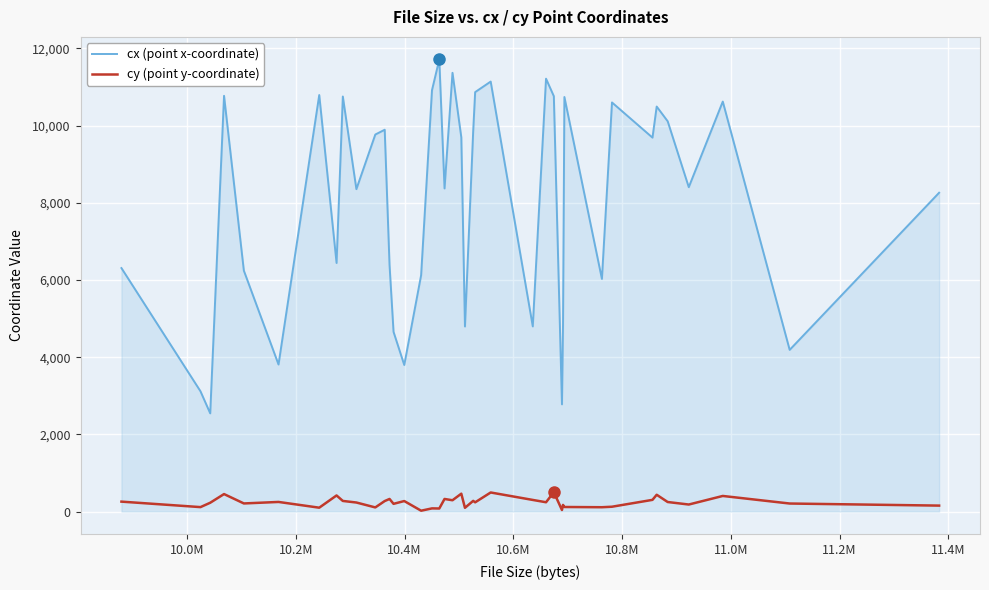

List the series in order of their overall mean, lowest first.

cy (point y-coordinate), cx (point x-coordinate)